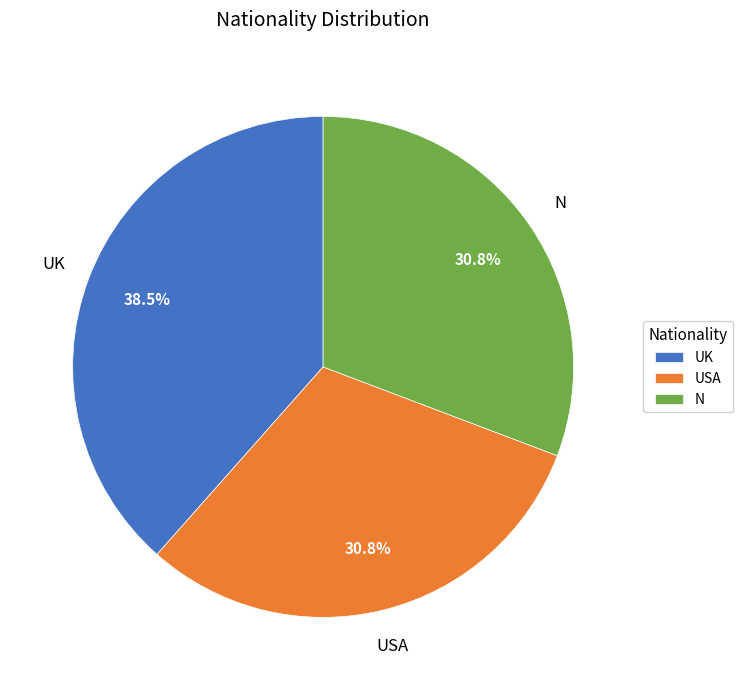

To the nearest percent, what is the difference between the largest and smallest slice percentages?

8%